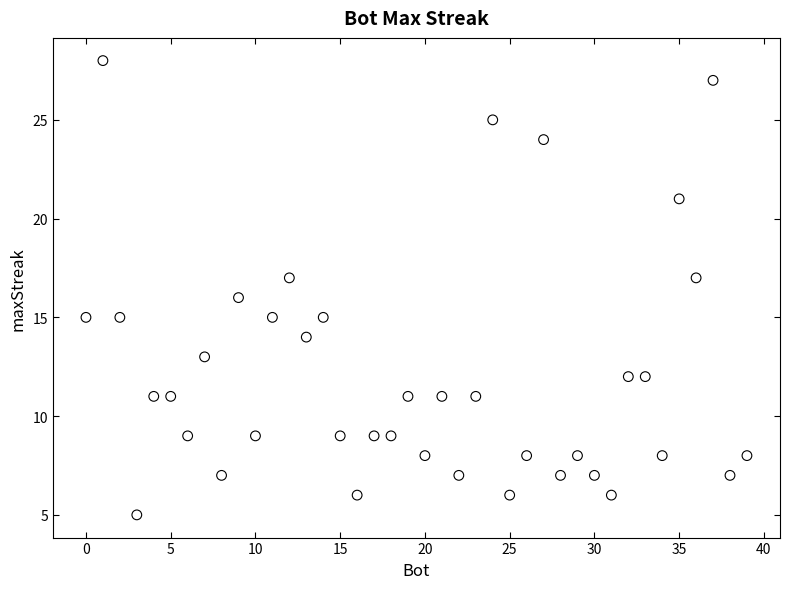

What is the range of Y values (max minus min)?

23